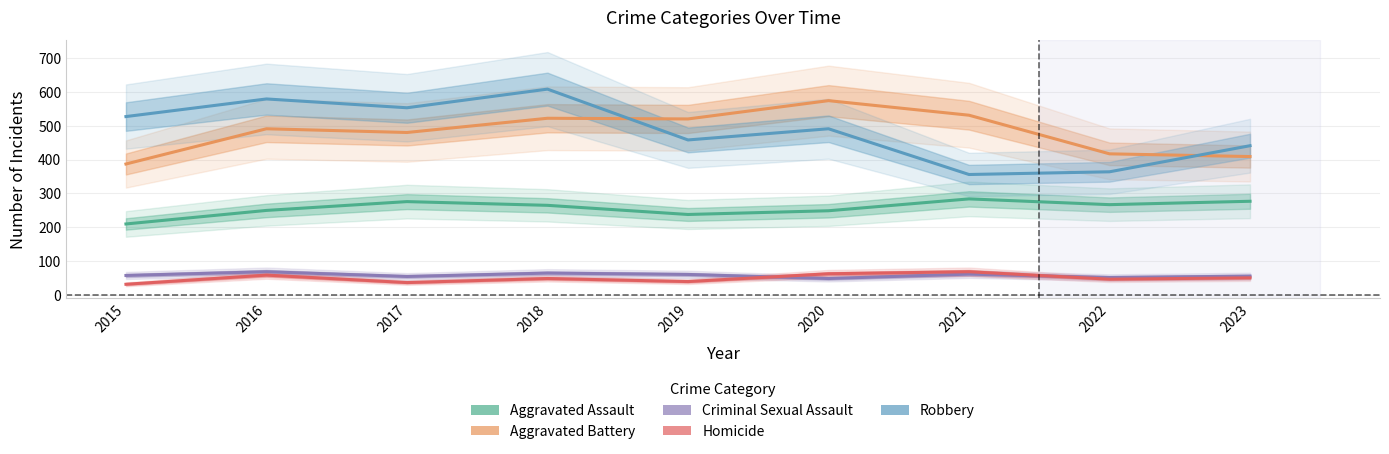

Rank the categories by Criminal Sexual Assault value from lowest to highest.

2020, 2022, 2017, 2023, 2015, 2019, 2021, 2018, 2016